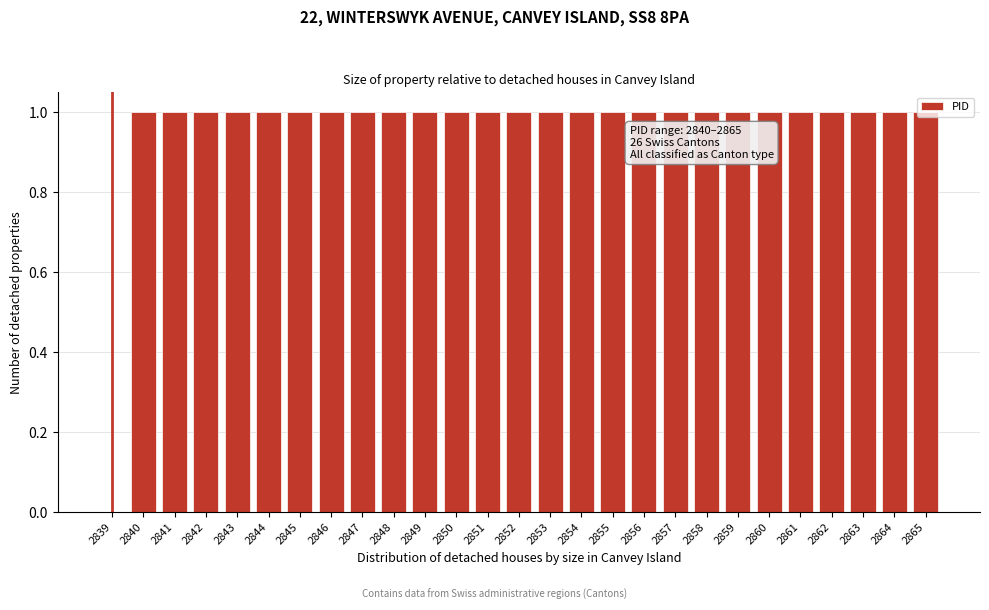

What is the sum of all values?

26